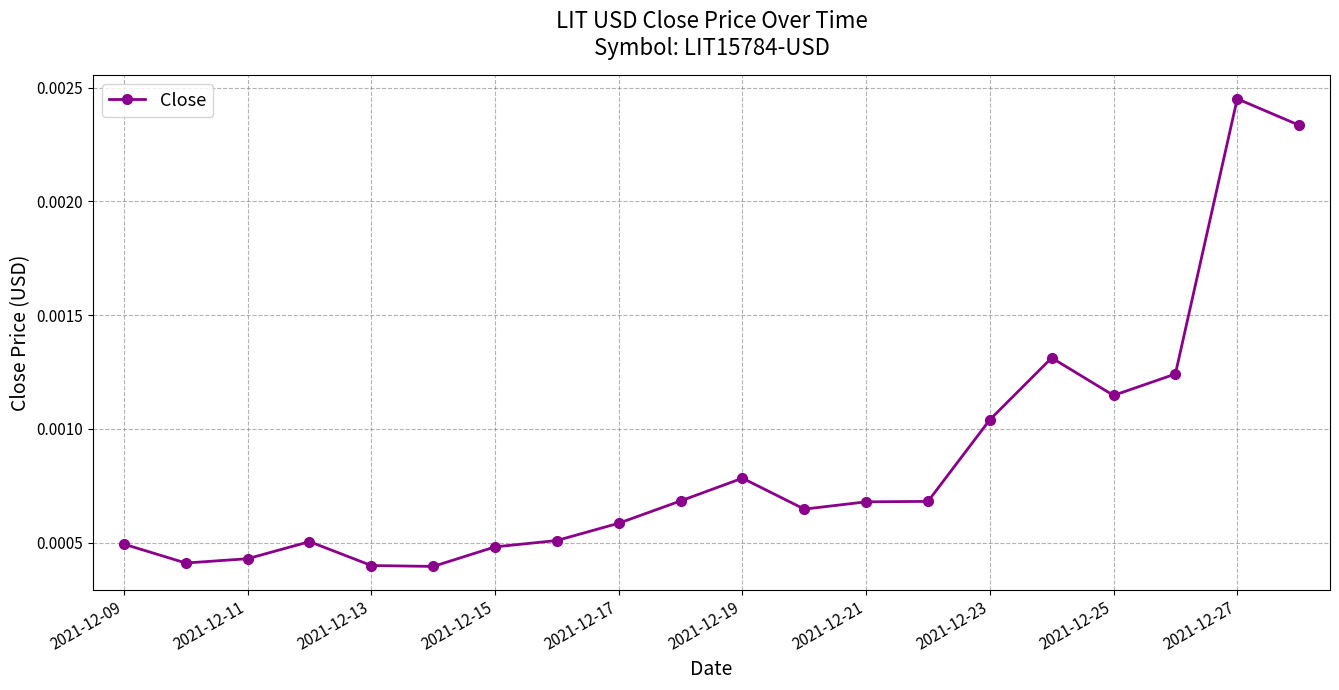

Count the values in the range 0 to 1.

20